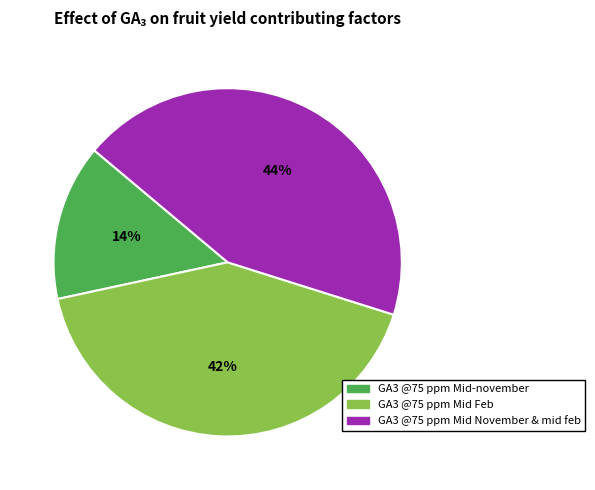

Combined, do GA3 @75 ppm Mid Feb and GA3 @75 ppm Mid-november account for over 50%?

Yes